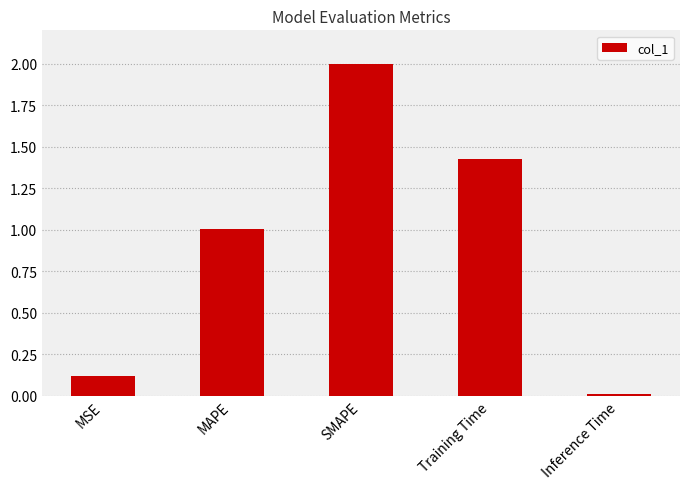

What is the sum of the values at MSE and Inference Time?

0.1